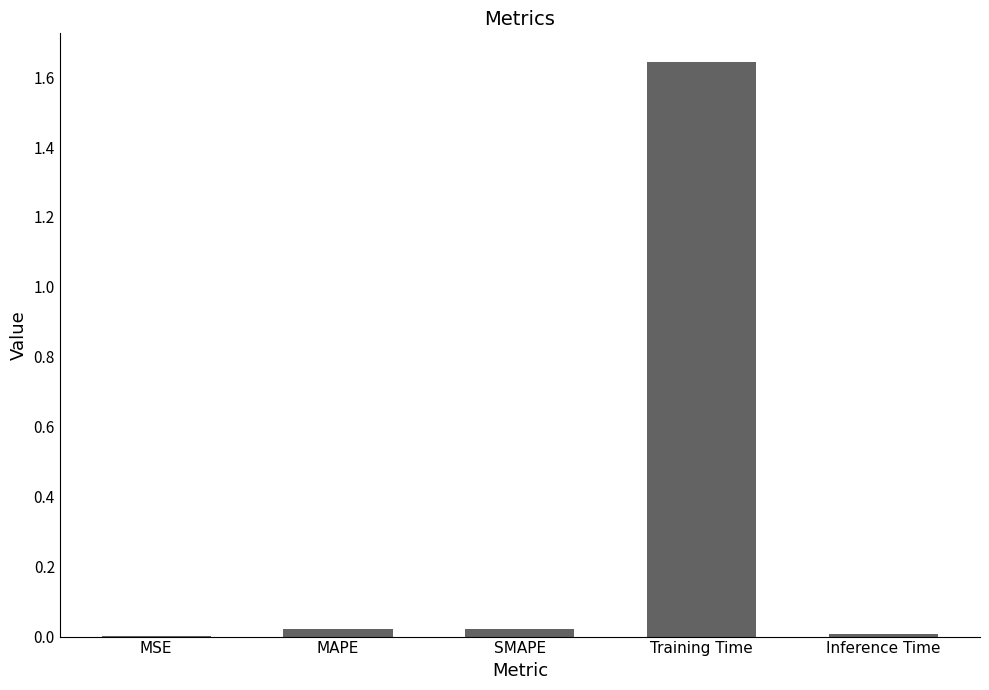

Which label corresponds to the largest value in the chart?

Training Time